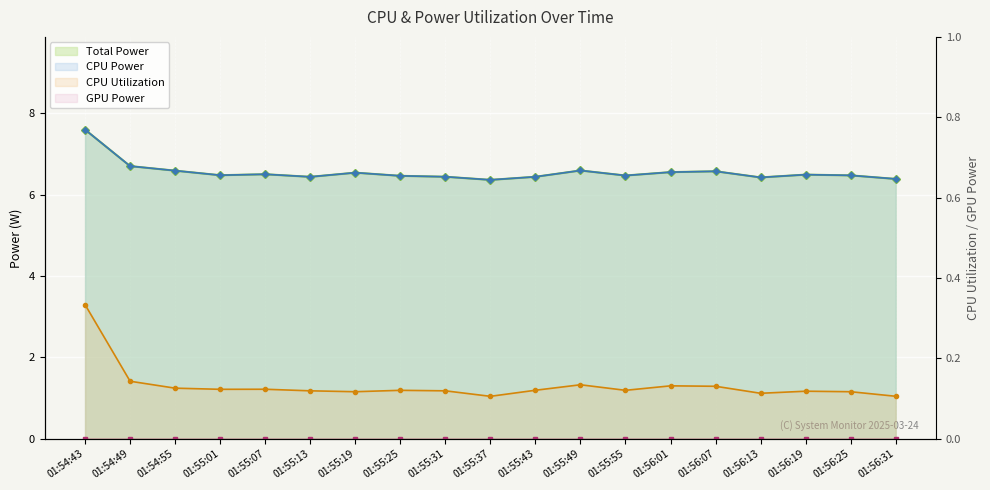

Is the value of Total Power at 01:55:49 greater than the value of CPU Utilization at 01:56:13?

Yes